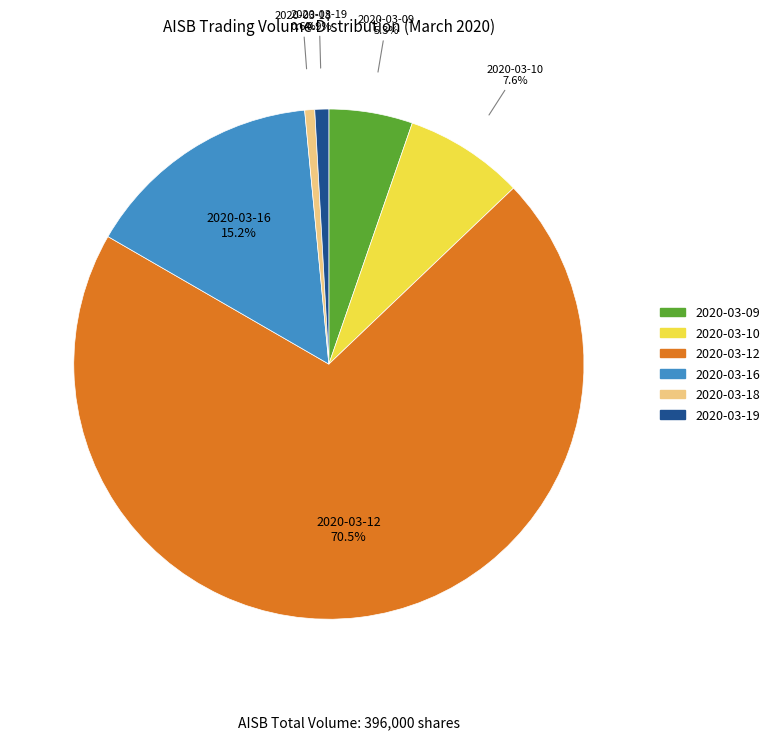

To the nearest percent, what portion does 2020-03-19 represent?

1%